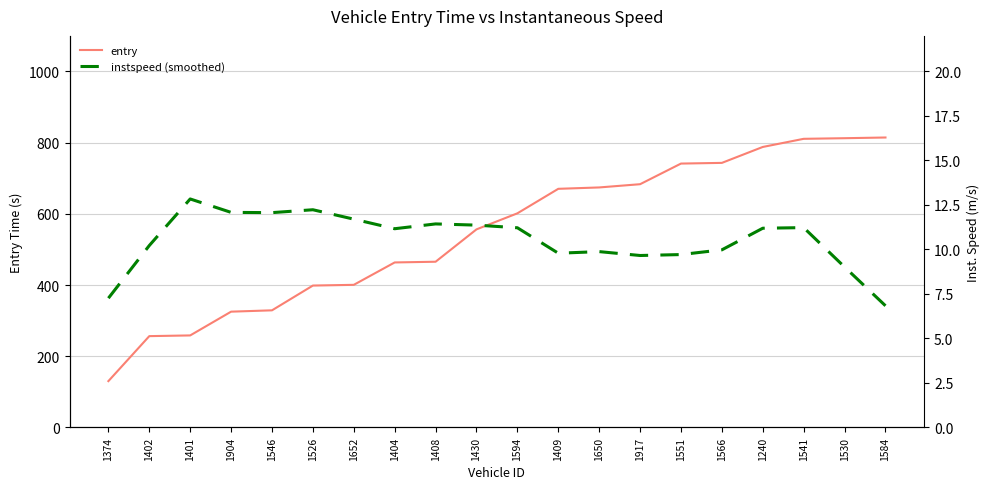

What is the sum of all instspeed (smoothed) values?

210.9